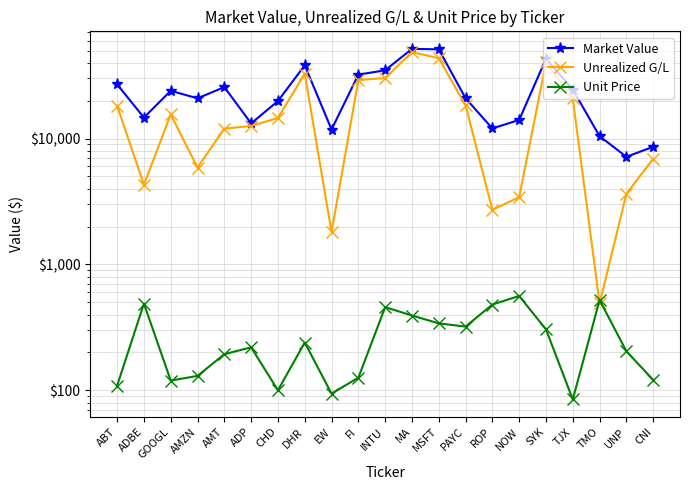

What is the spread (max minus min) of values at ROP?

11539.2